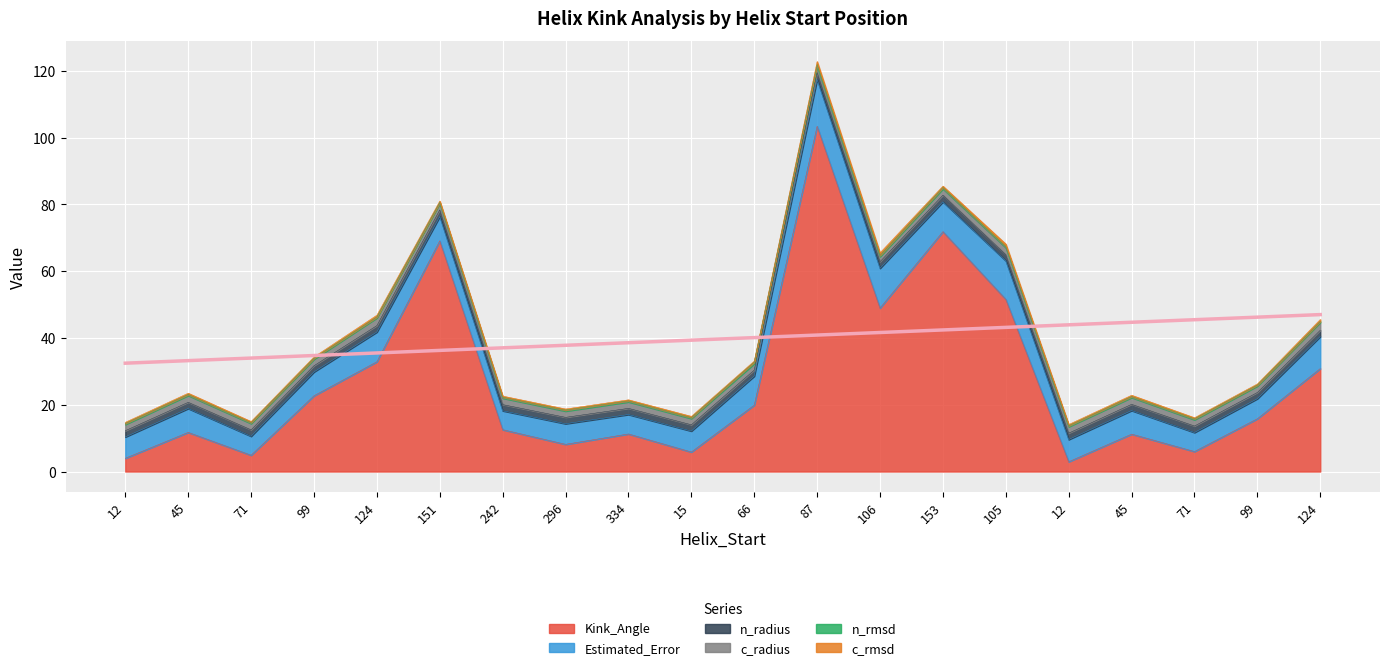

Which series changed the most between 45 and 242?

Estimated_Error